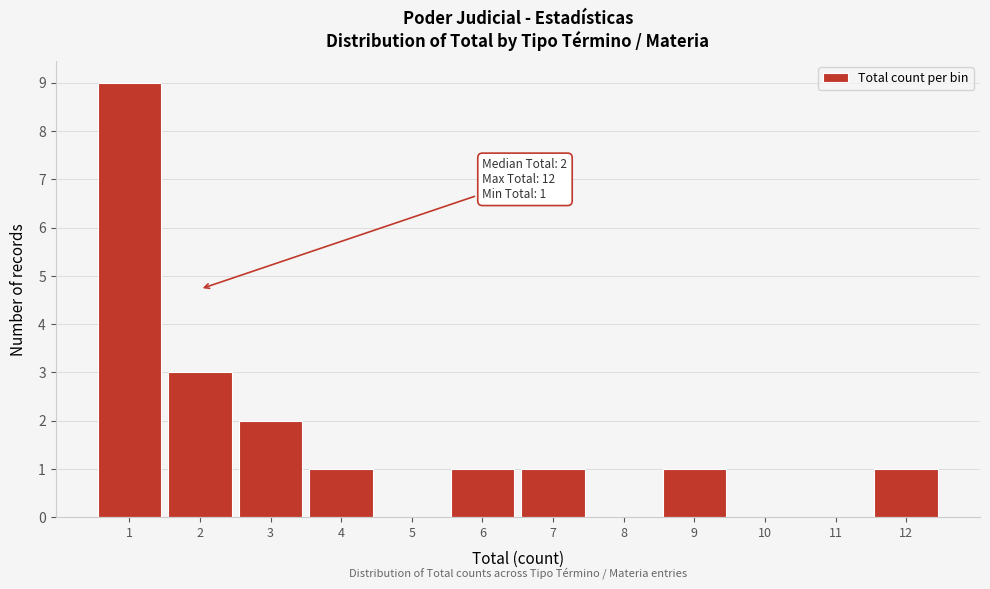

Reading left to right, transcribe all the data shown in this chart.

1=9	2=3	3=2	4=1	5=0	6=1	7=1	8=0	9=1	10=0	11=0	12=1